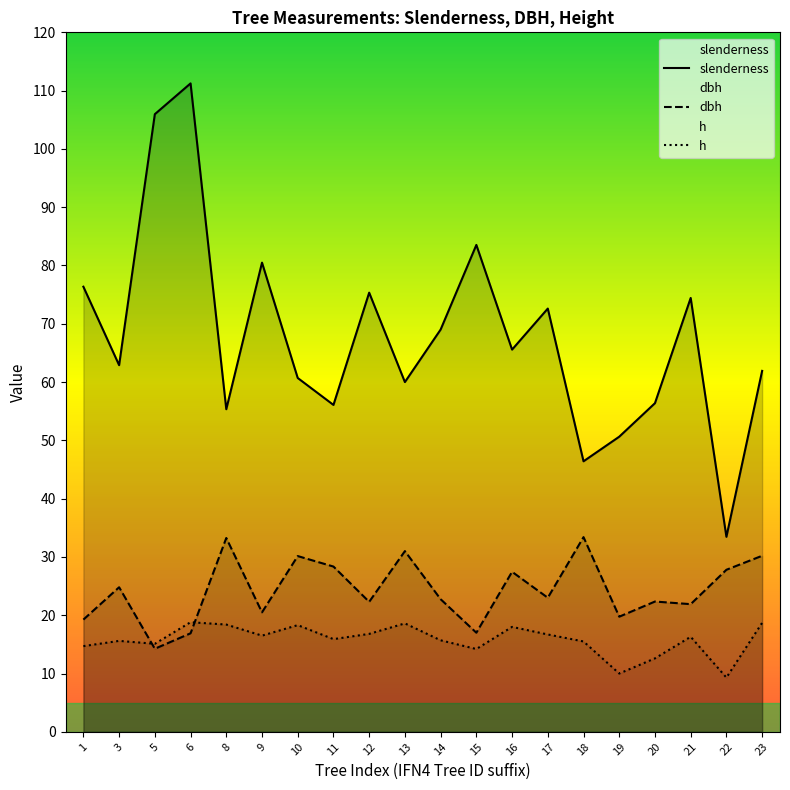

Which series changed the most between 1 and 9?

slenderness